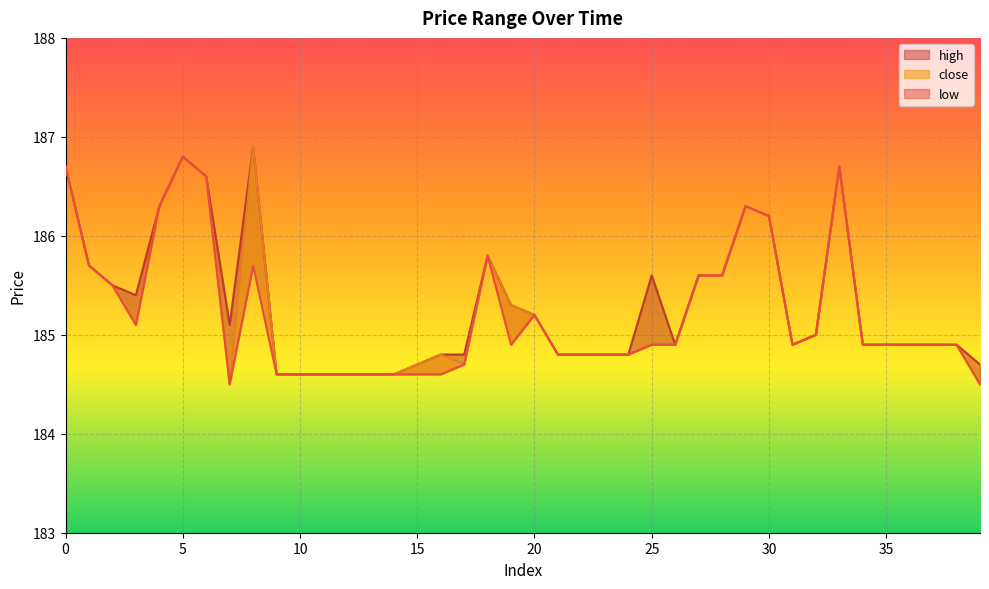

How many interior local peaks (higher than both neighbors) does the data have?

6